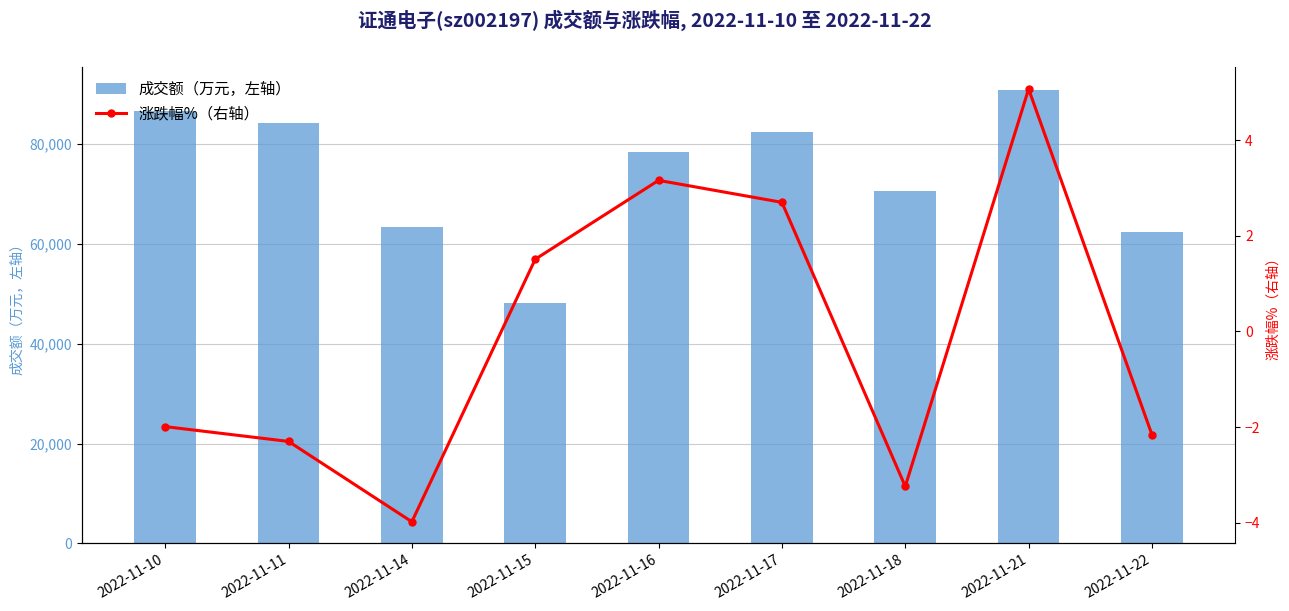

Reading left to right, extract all data points from this chart.

成交额（万元，左轴）: 86544.0	84113.0	63289.0	48065.0	78411.0	82377.0	70494.0	90792.0	62339.0
涨跌幅%（右轴）: -2.0	-2.3	-4.0	1.5	3.2	2.7	-3.2	5.1	-2.2